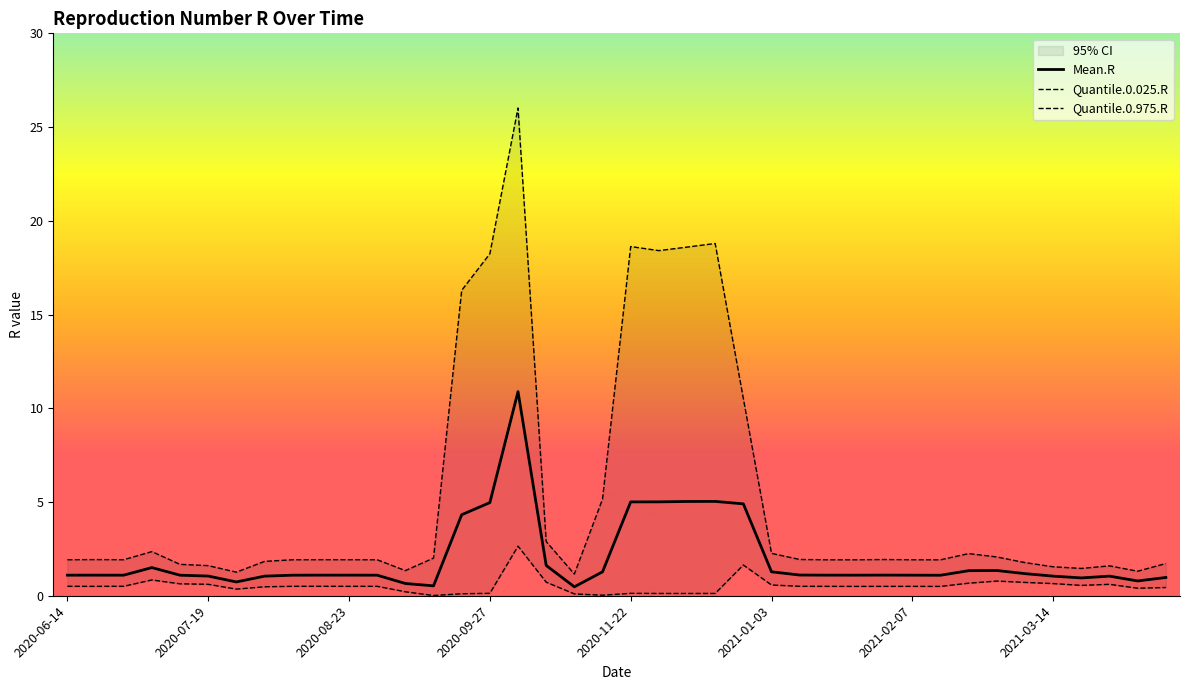

List the labels in order of Quantile.0.025.R value, smallest first.

13, 19, 18, 14, 22, 21, 23, 20, 15, 12, 2021-02-07, 38, 39, 2021-03-14, 31, 28, 30, 29, 2020-07-19, 27, 10, 2020-06-14, 11, 26, 8, 9, 2020-08-23, 36, 25, 37, 2021-01-03, 2020-11-22, 35, 32, 34, 17, 33, 2020-09-27, 24, 16